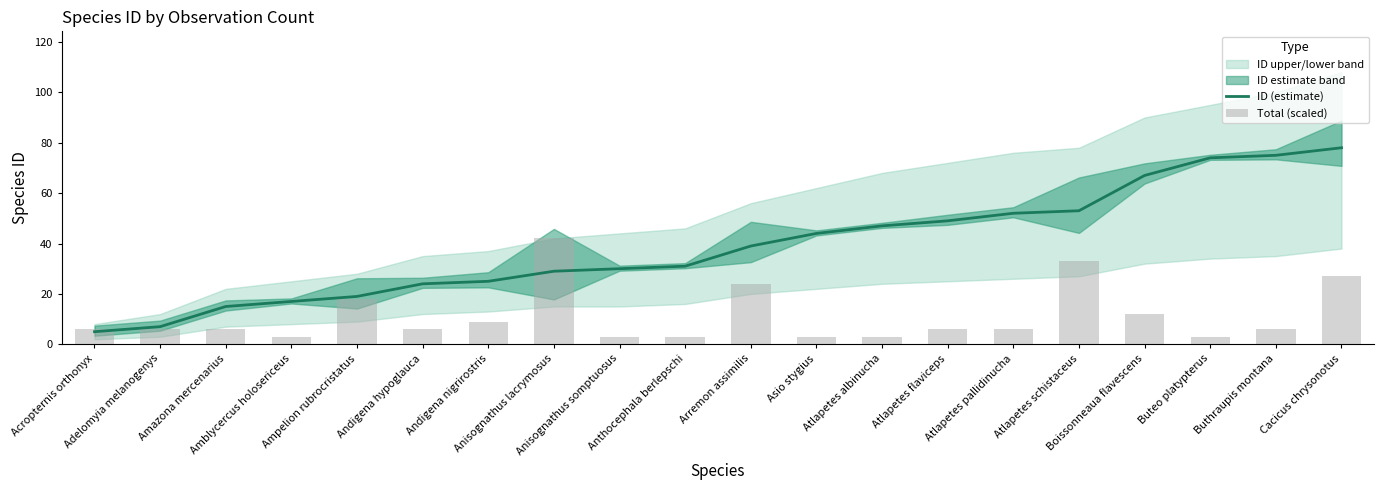

The Total (scaled) series shows 6 at Acropternis orthonyx. True or false?

True